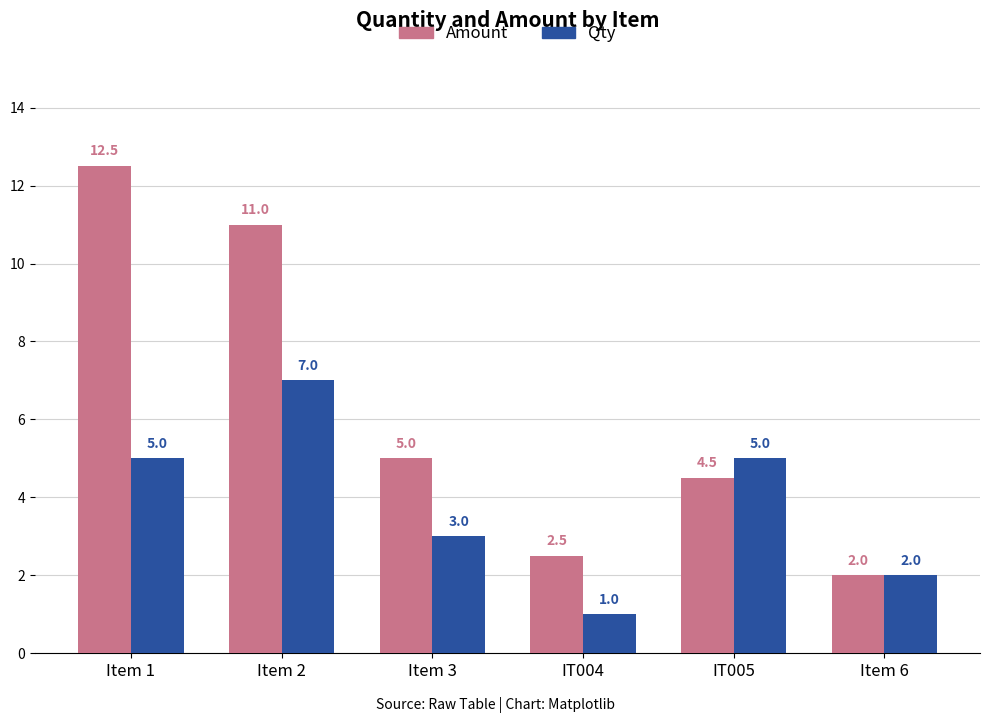

What is the label of the 6th bar from the left?

Item 6